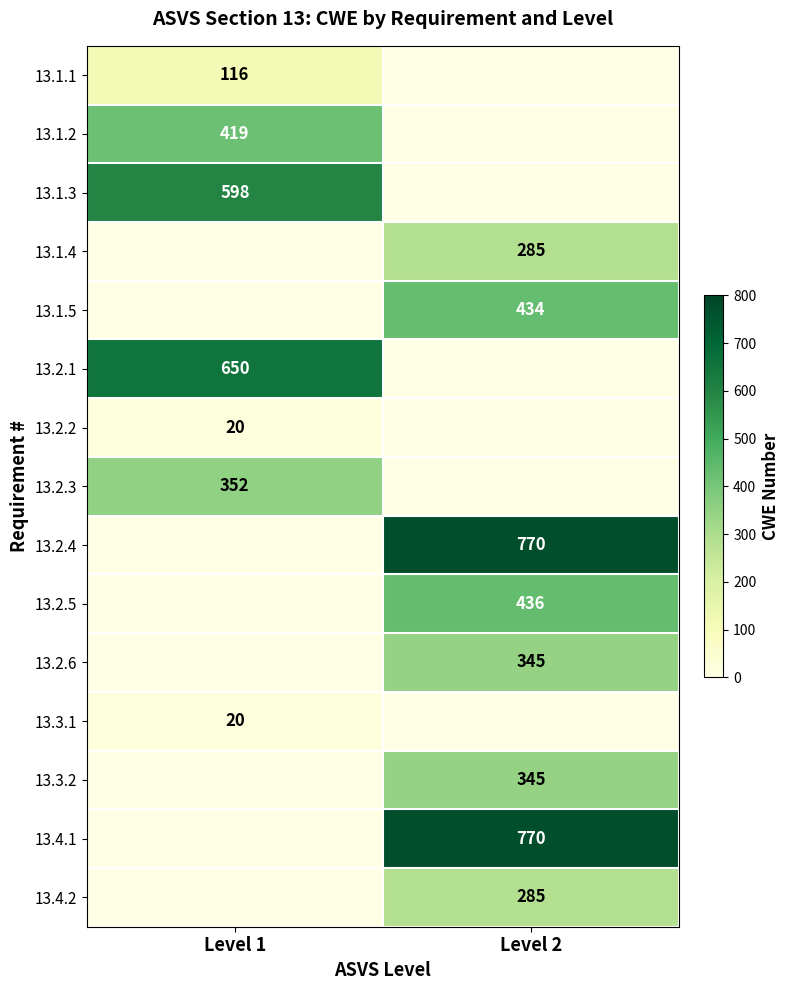

What is the total value across all series at Level 1?

2175